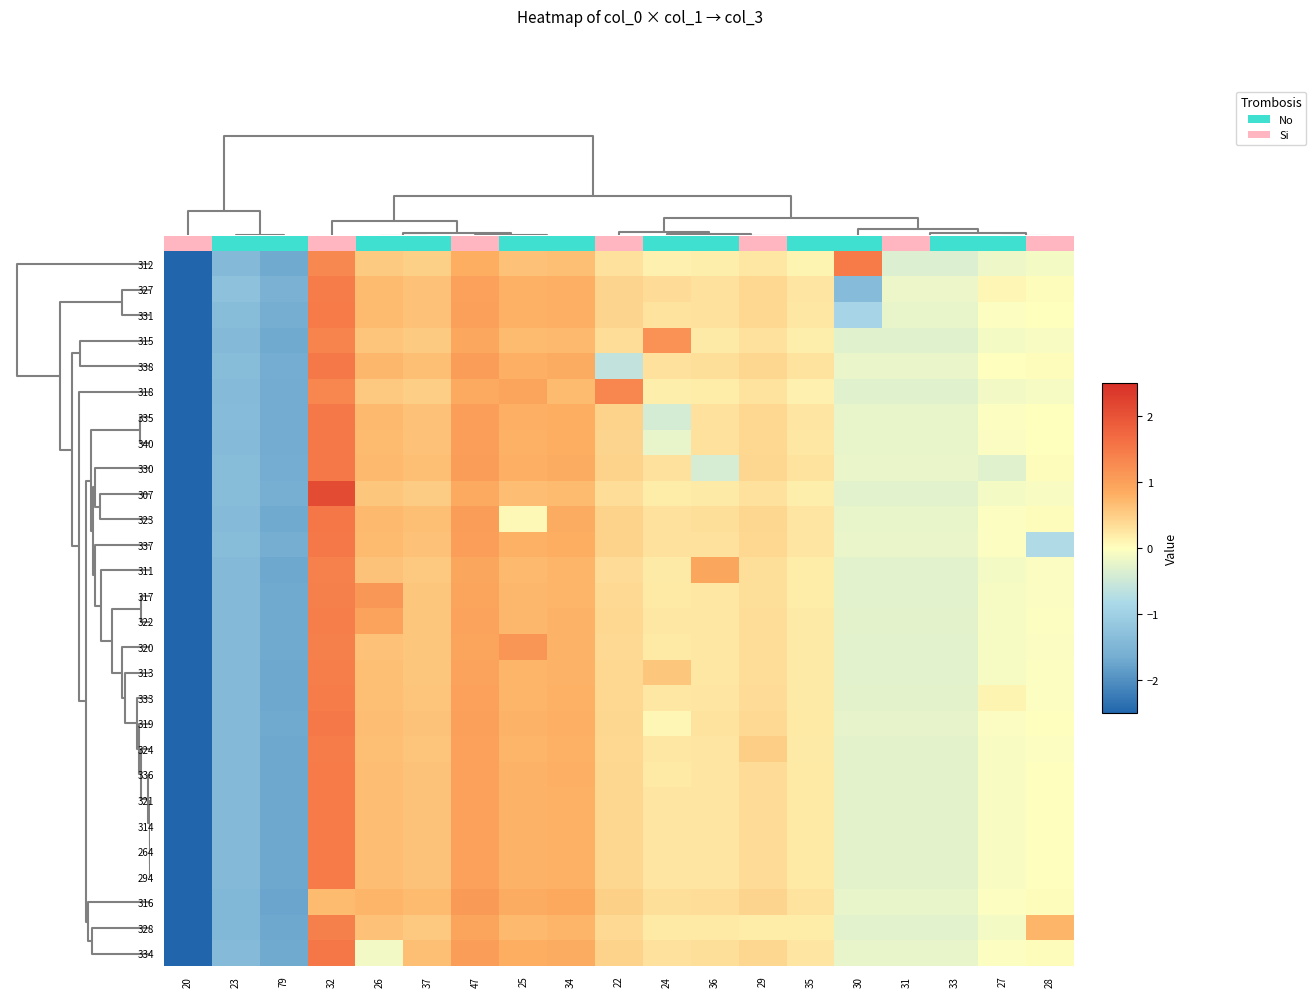

At which label is row_2 closest to 0?

28